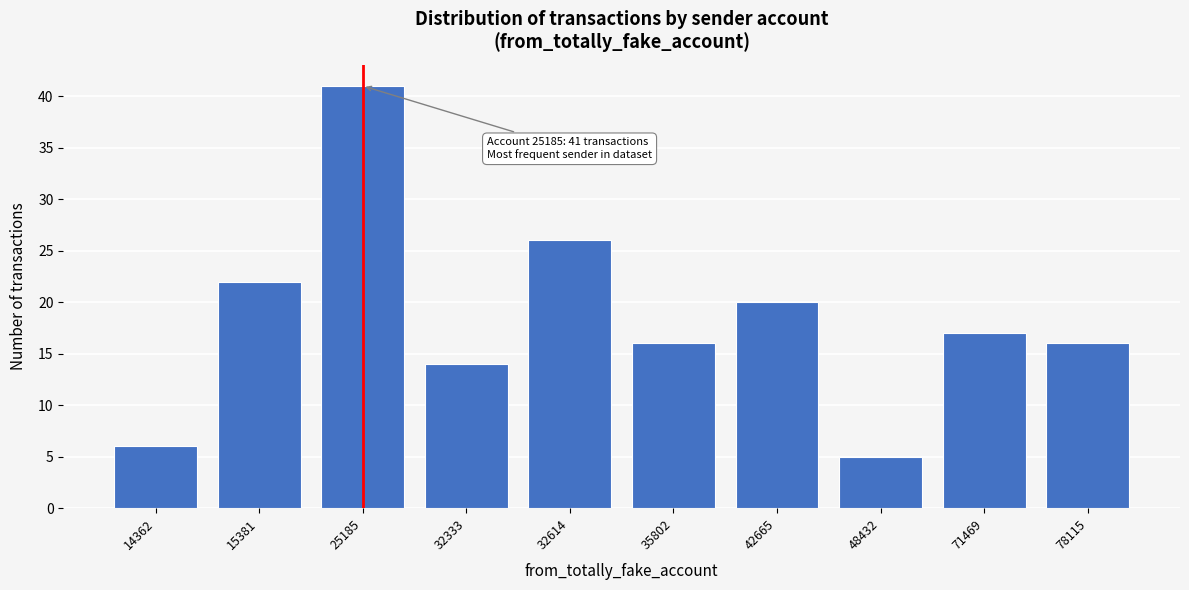

Reading left to right, what are all the values shown in this chart?

6	22	41	14	26	16	20	5	17	16